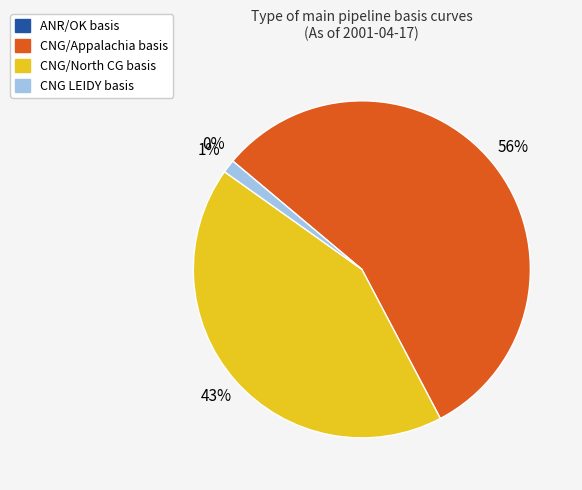

Combined, do CNG/North CG and CNG LEIDY account for over 50%?

No